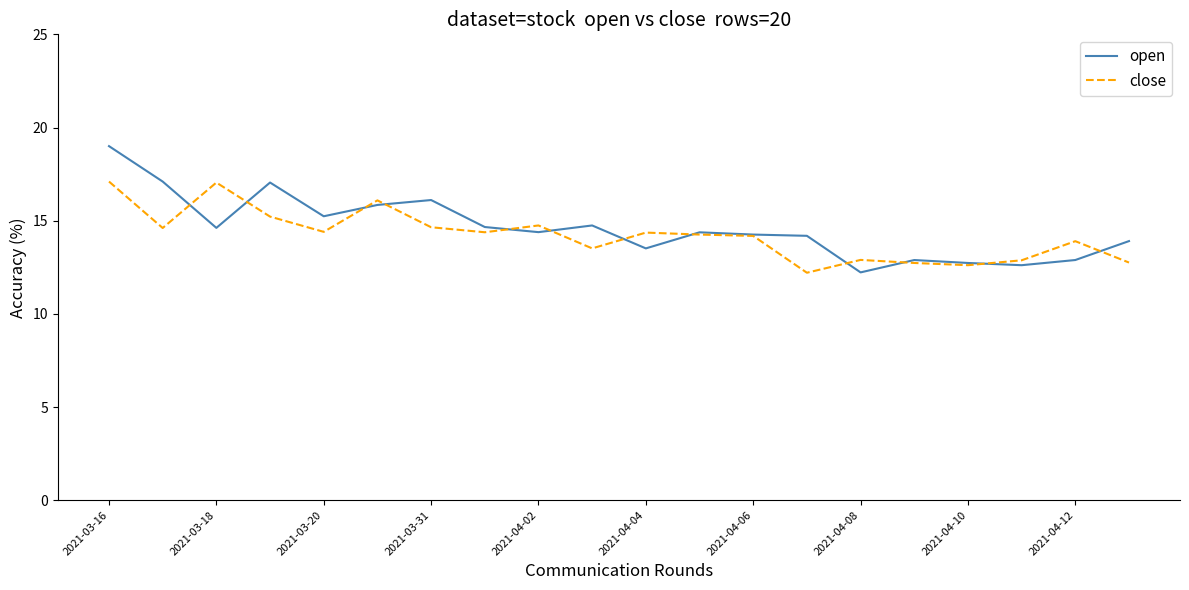

What is the minimum value shown in the chart?

12.2